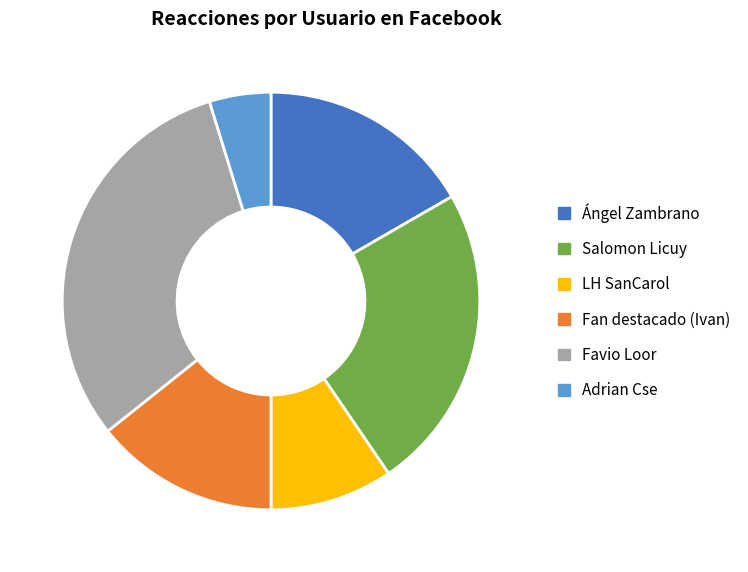

True or false: Favio Loor accounts for 31% of the total.

True